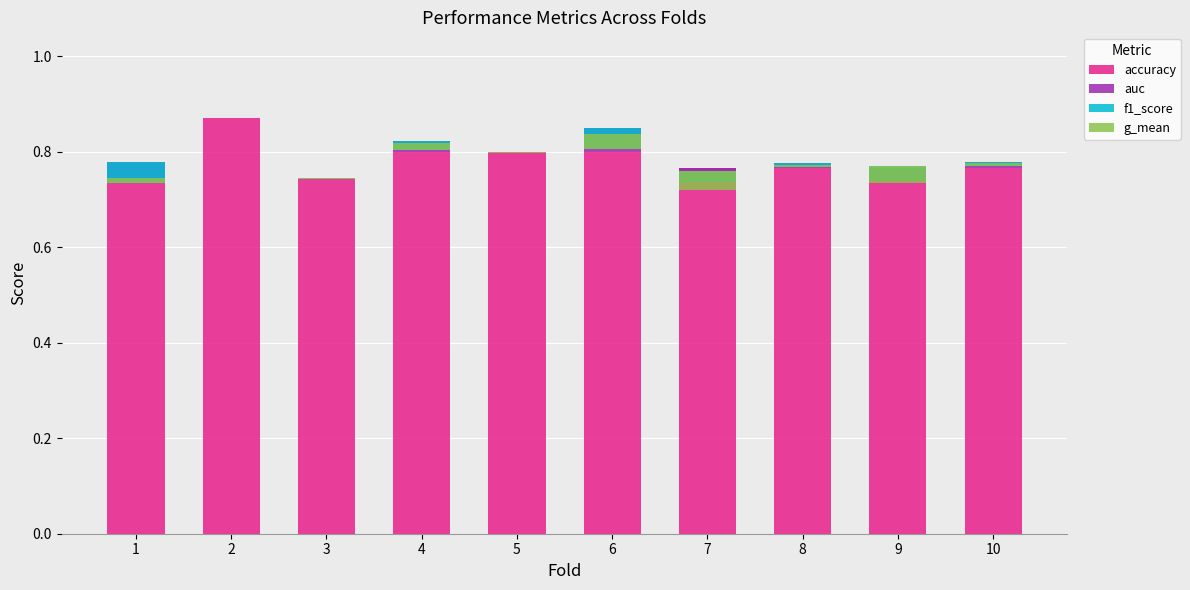

At which label does g_mean first exceed 0?

1